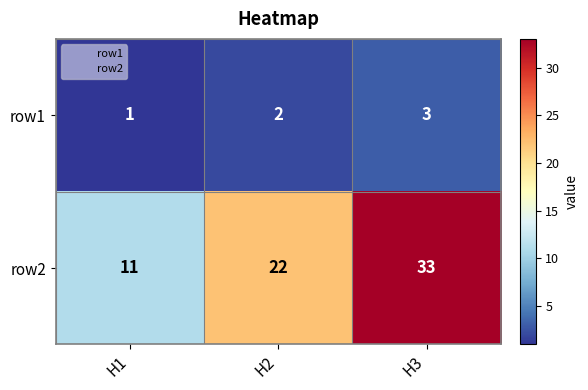

Where is row2 nearest to the value 22?

H2